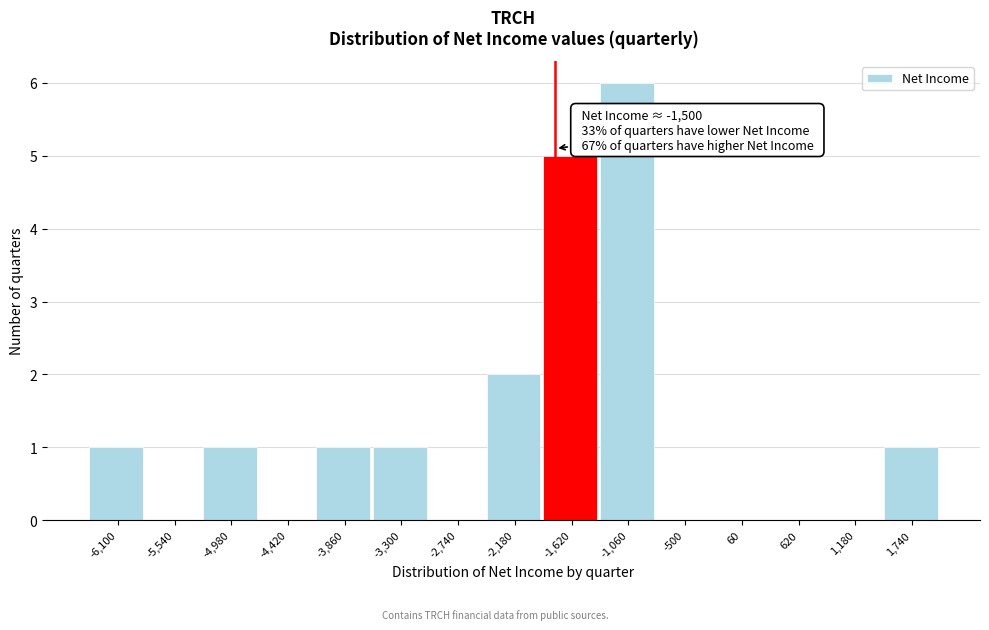

Reading left to right, transcribe all the data shown in this chart.

-6,100=1	-5,540=0	-4,980=1	-4,420=0	-3,860=1	-3,300=1	-2,740=0	-2,180=2	-1,620=5	-1,060=6	-500=0	60=0	620=0	1,180=0	1,740=1